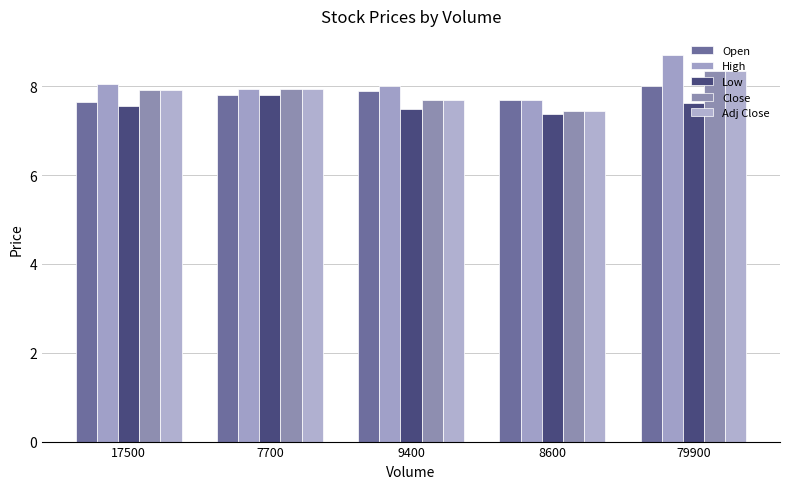

Which series has the largest total across all categories?

High